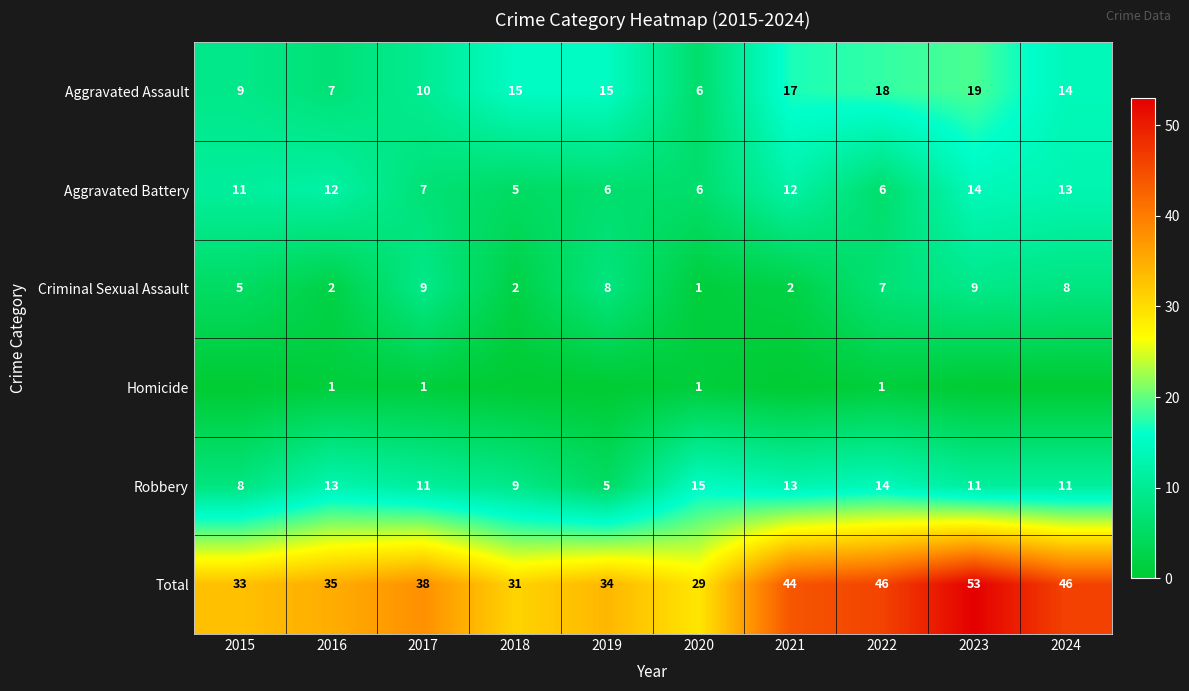

What is the spread (max minus min) of values at 2020?

28